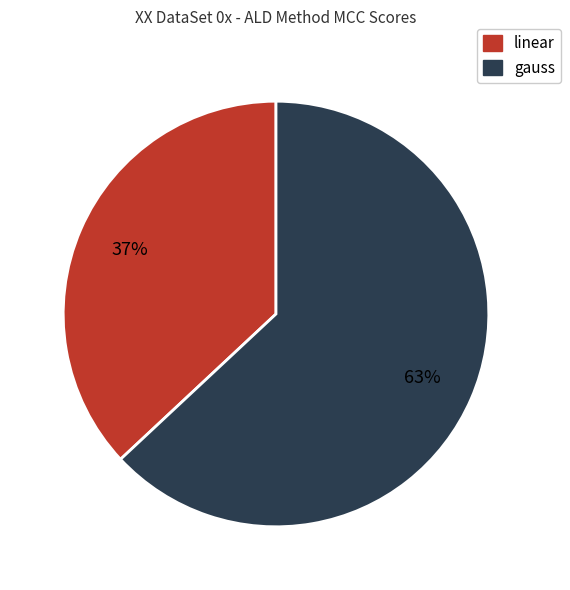

To the nearest percent, what is the average slice percentage?

50%